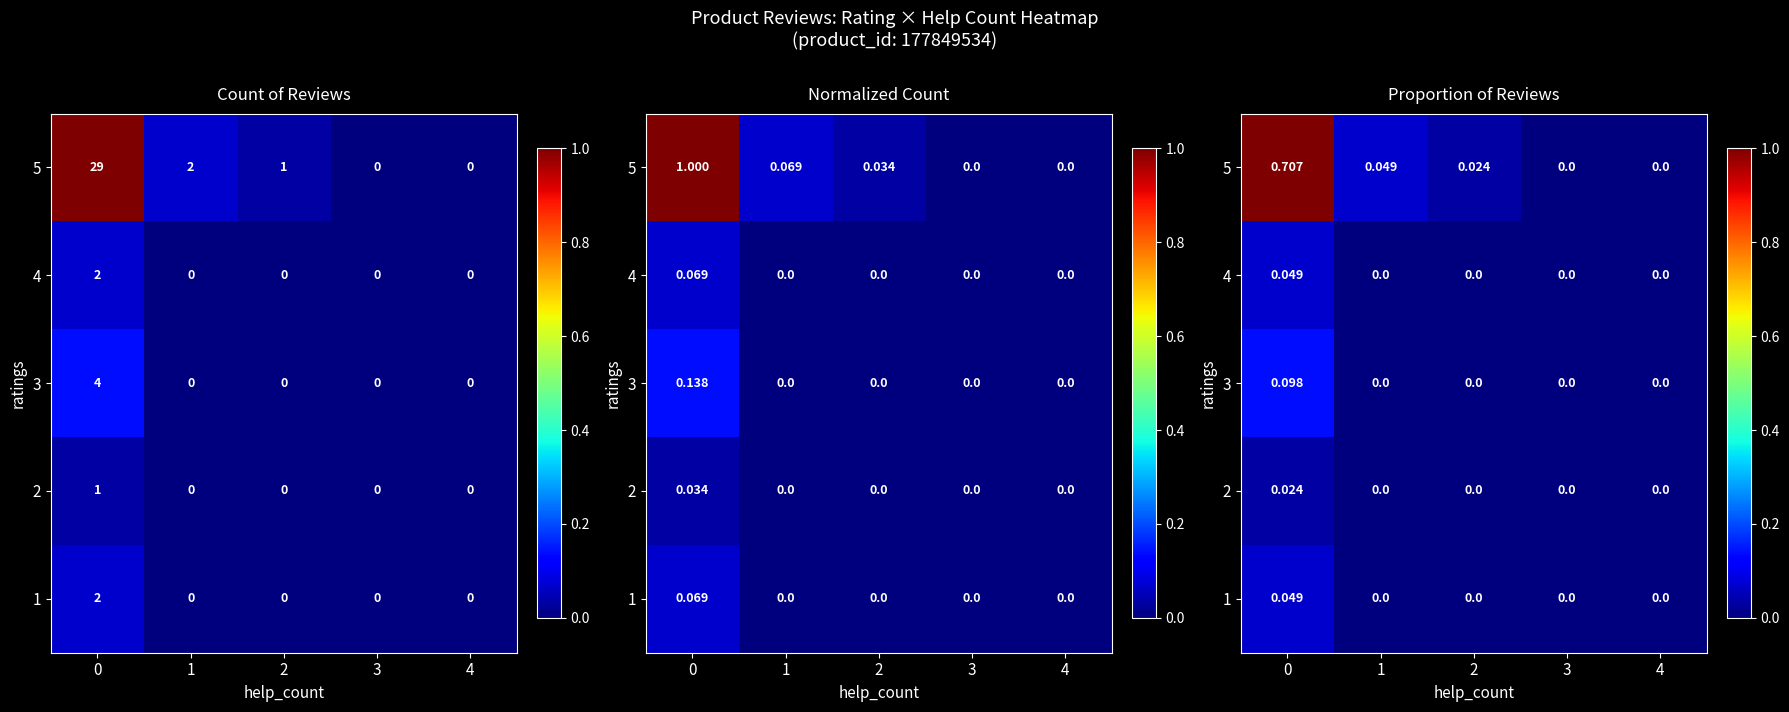

What is the spread (max minus min) of values at 1?

0.1